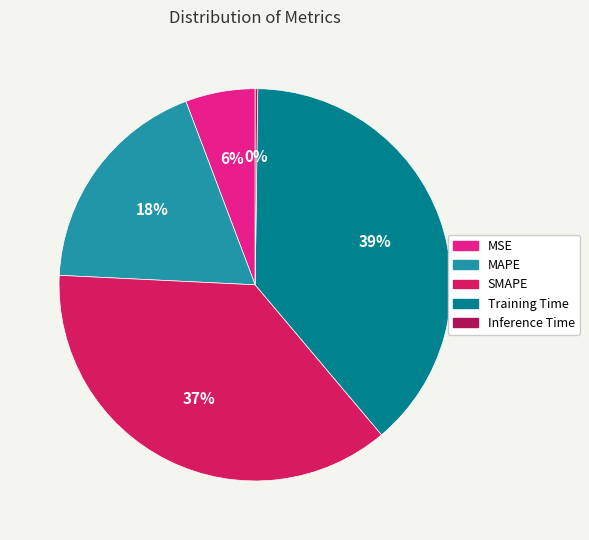

To the nearest percent, what percentage of the pie is MAPE?

18%